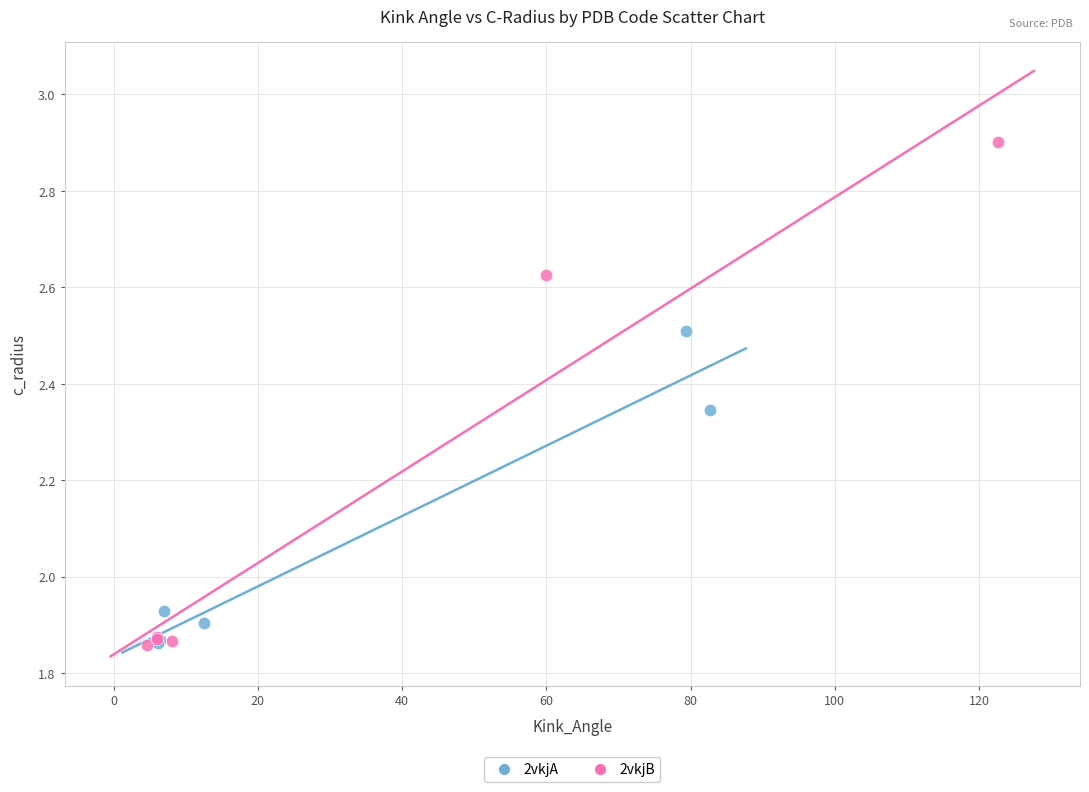

Which series reaches the maximum Y coordinate?

2vkjB